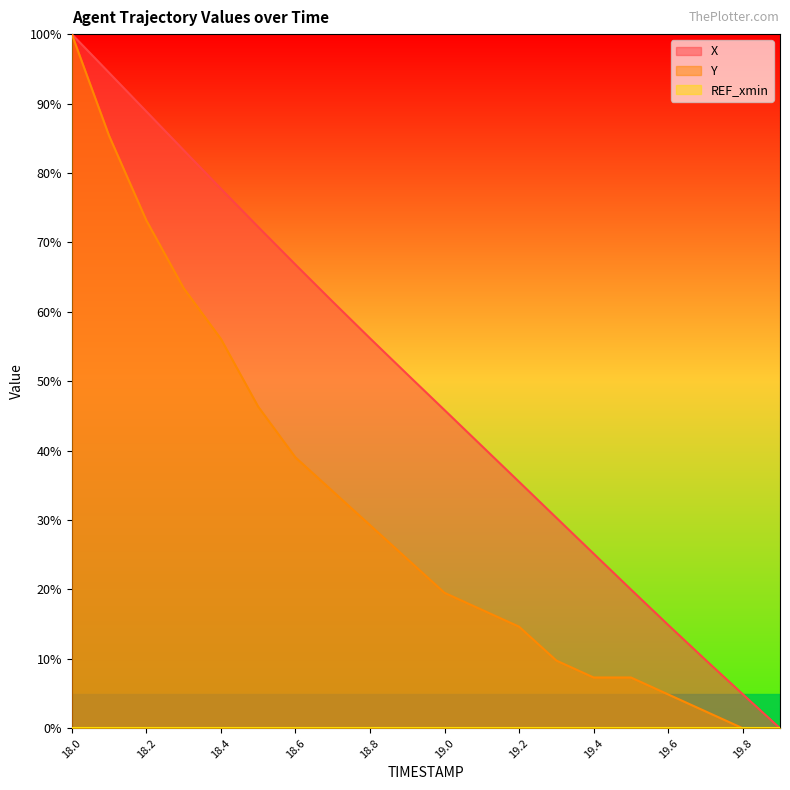

Which series has the largest total across all categories?

X